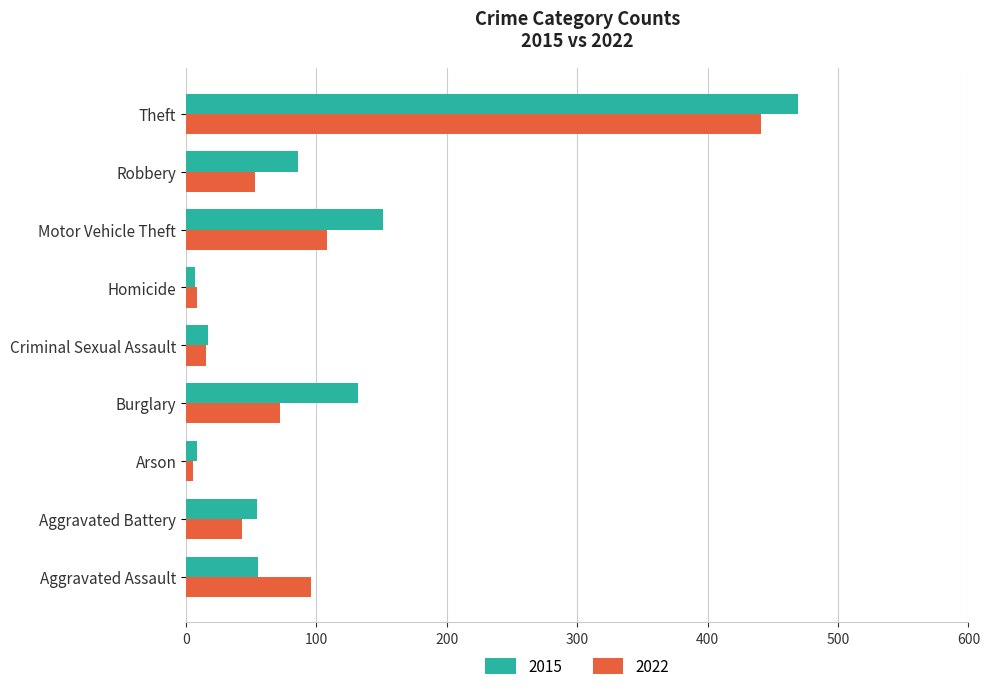

The value of 2015 at Arson is 8. True or false?

True